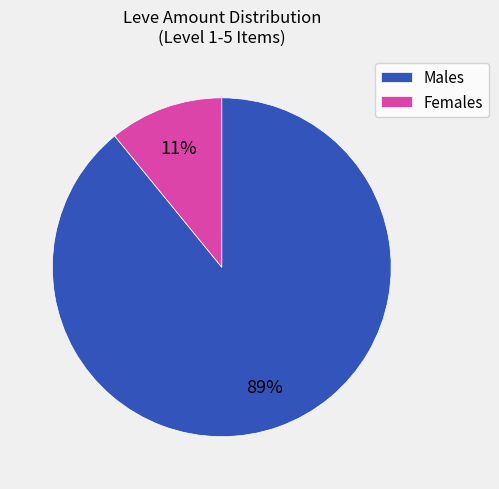

Count the number of slices in the pie.

2